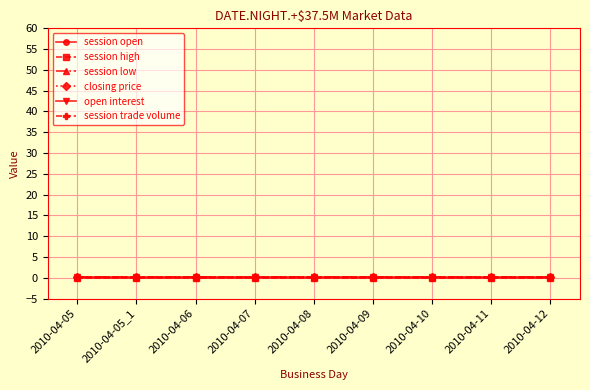

Rank the series by their average value, from highest to lowest.

session trade volume, open interest, closing price, session low, session high, session open